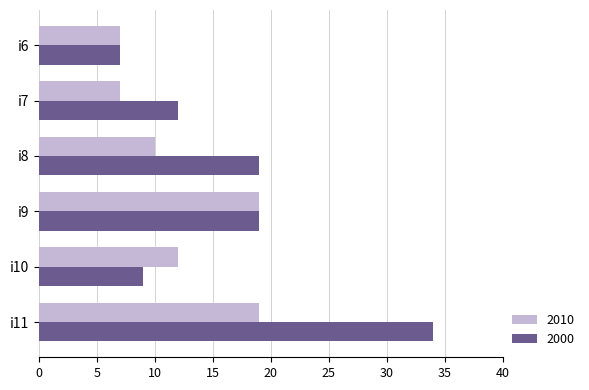

Is it true that 2000 equals 19 at i9?

True